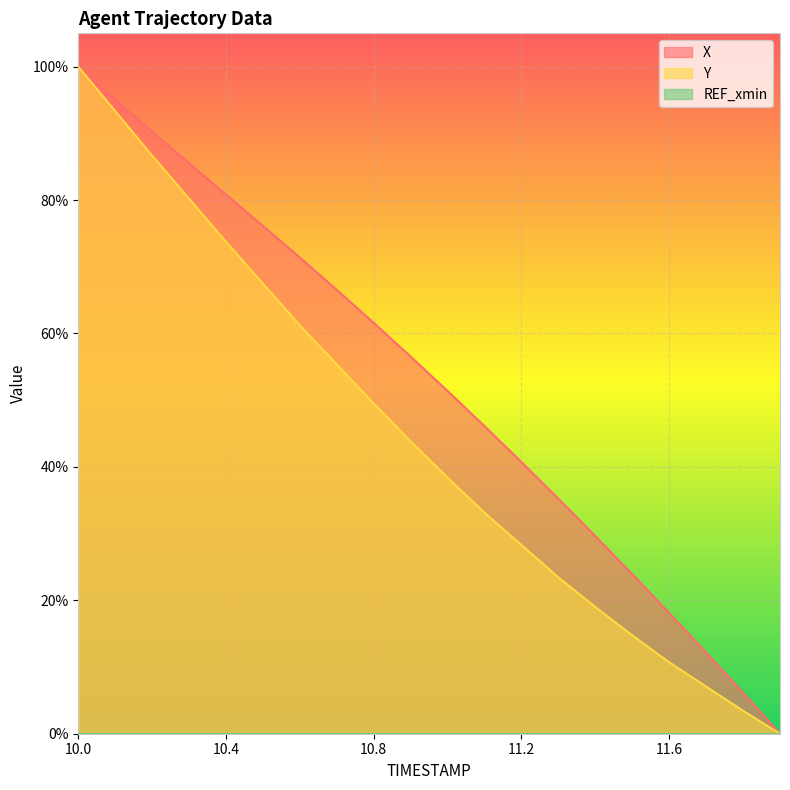

The value of Y at 10.8 is 0.5. True or false?

True